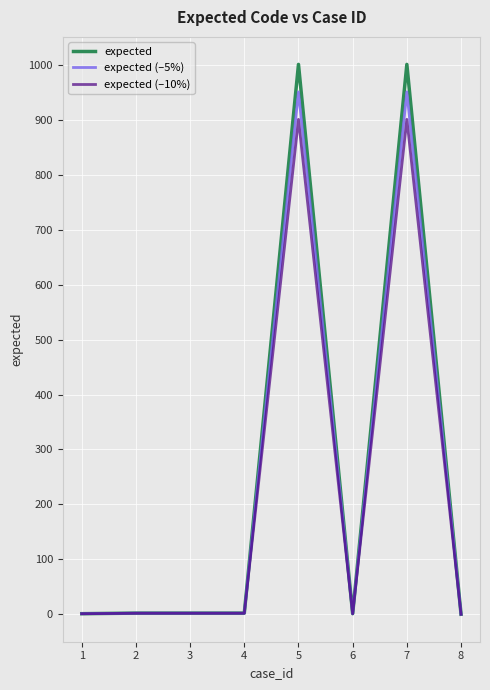

Is the value of expected (–5%) at 2 greater than the value of expected (–10%) at 5?

No